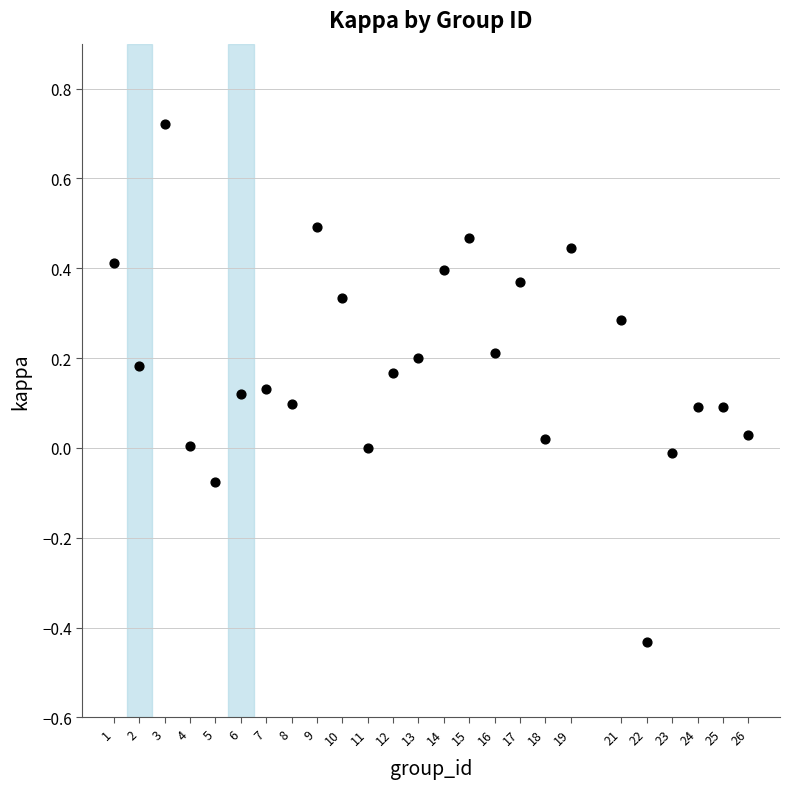

What is the range of Y values (max minus min)?

1.2